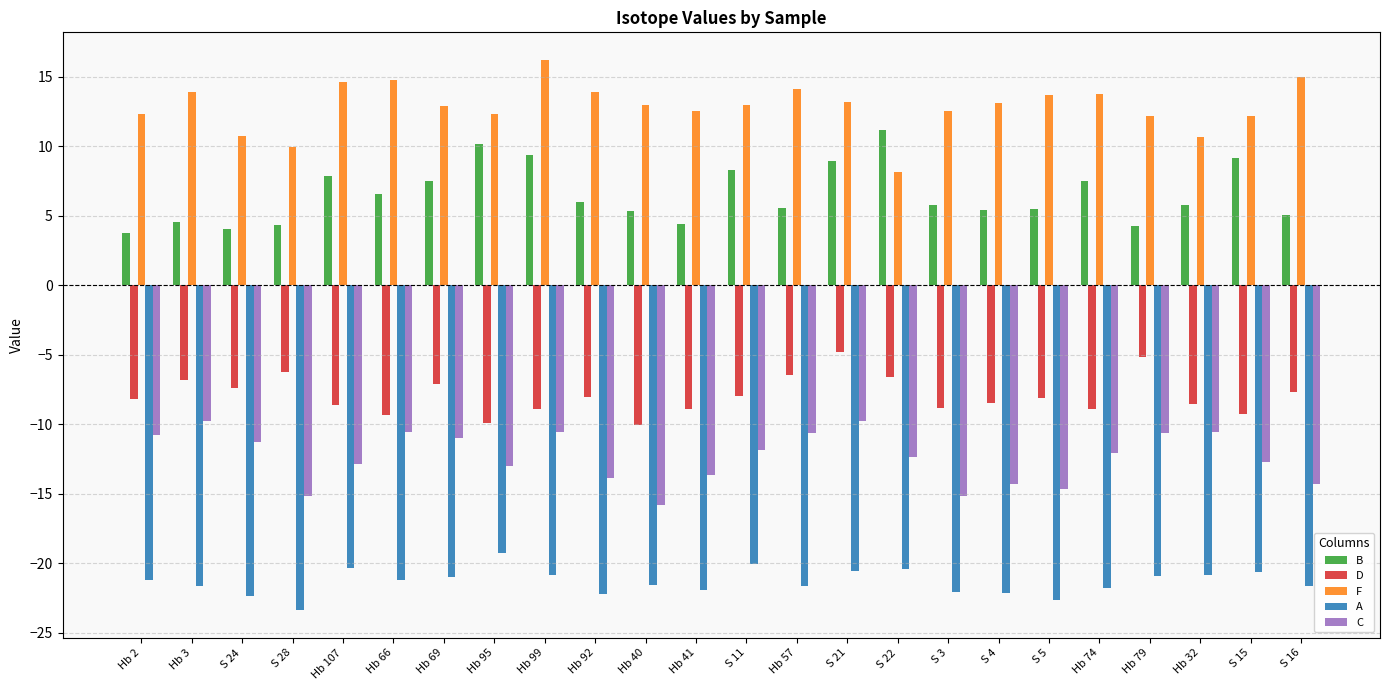

What is the difference between the highest and lowest values at Hb 92?

36.1